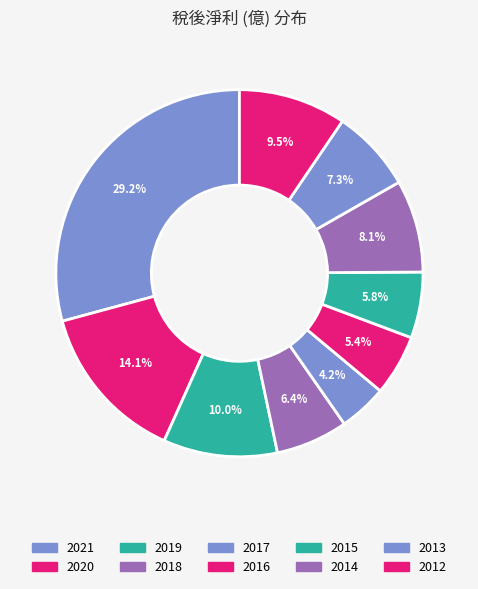

How many segments does this pie chart have?

10